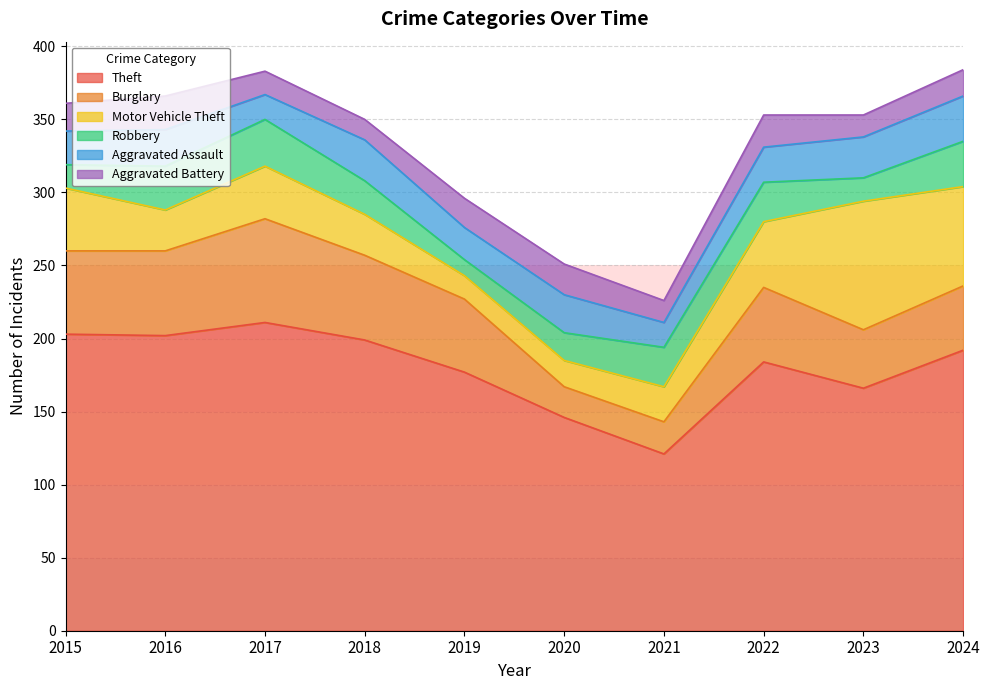

Reading left to right, transcribe all the data shown in this chart.

Theft: 2015=203	2016=202	2017=211	2018=199	2019=177	2020=146	2021=121	2022=184	2023=166	2024=192
Burglary: 2015=57	2016=58	2017=71	2018=58	2019=50	2020=21	2021=22	2022=51	2023=40	2024=44
Motor Vehicle Theft: 2015=43	2016=28	2017=36	2018=28	2019=16	2020=18	2021=24	2022=45	2023=88	2024=68
Robbery: 2015=16	2016=30	2017=32	2018=23	2019=11	2020=19	2021=27	2022=27	2023=16	2024=31
Aggravated Assault: 2015=23	2016=25	2017=17	2018=28	2019=22	2020=26	2021=17	2022=24	2023=28	2024=31
Aggravated Battery: 2015=19	2016=23	2017=16	2018=14	2019=20	2020=21	2021=15	2022=22	2023=15	2024=18